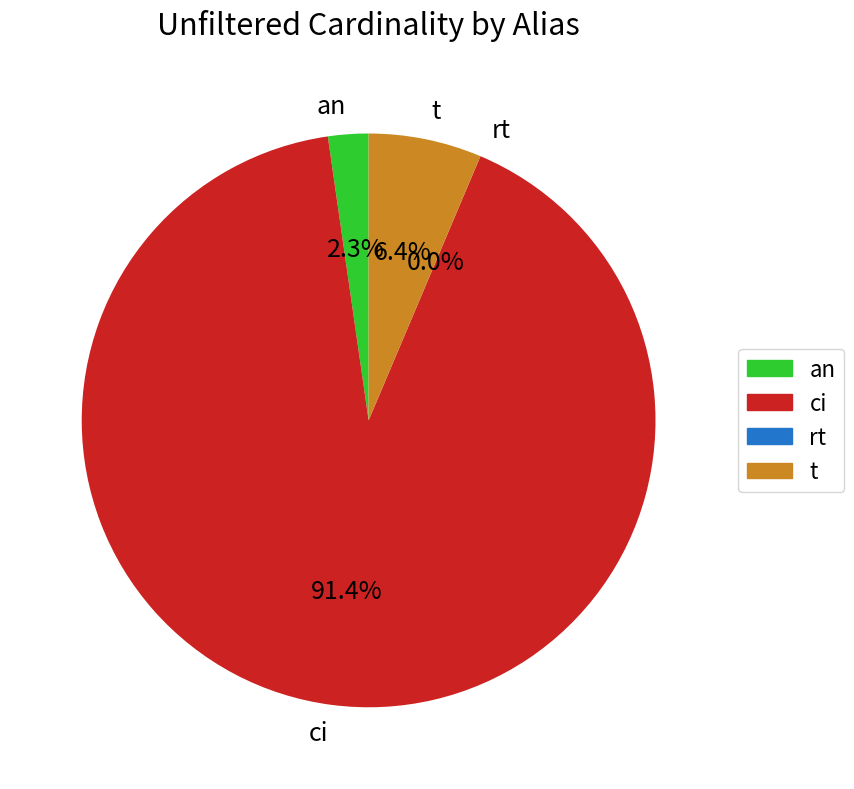

Is it true that t is 6% of the pie?

True